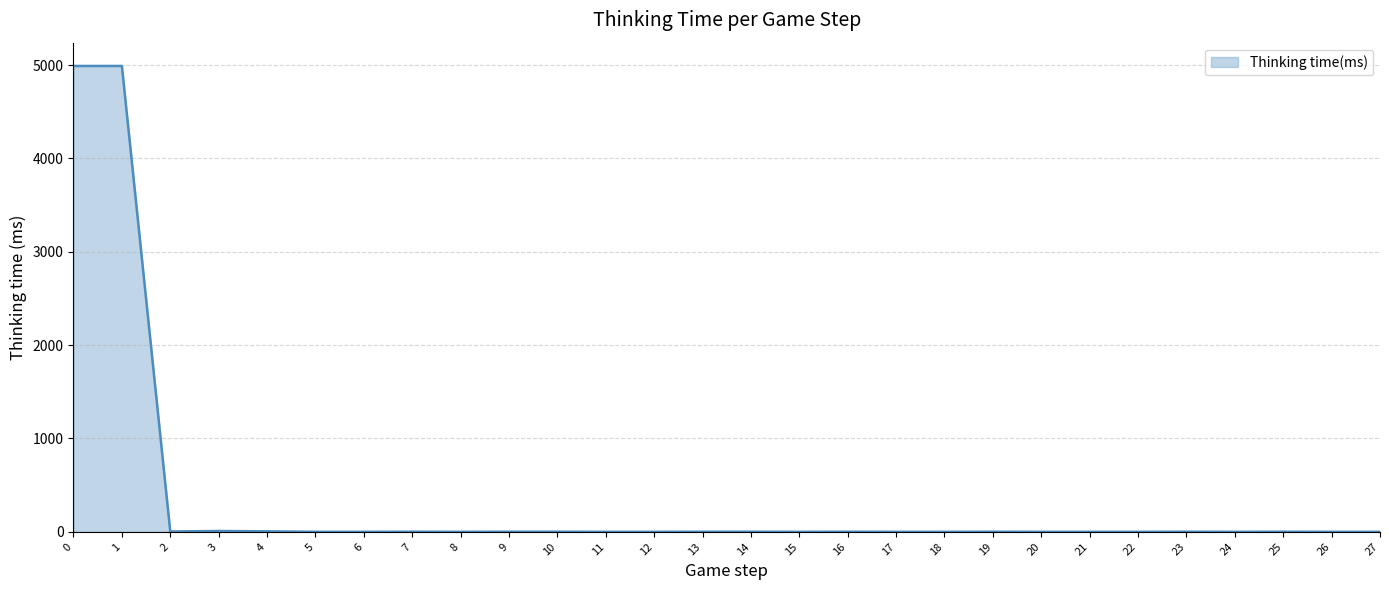

How many categories are shown in the chart?

28